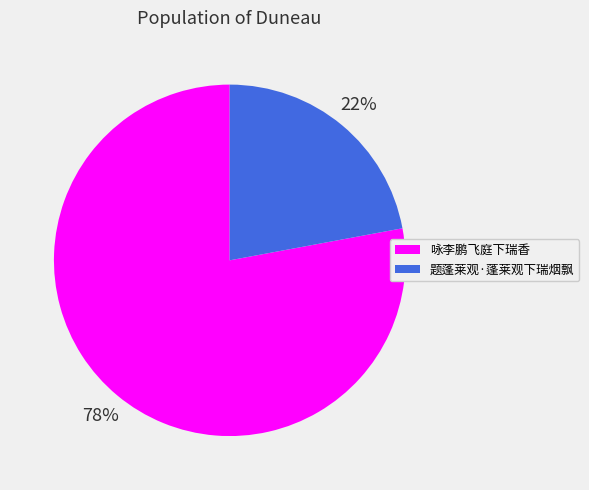

What percentage is the 咏李鹏飞庭下瑞香 slice, to the nearest percent?

78%